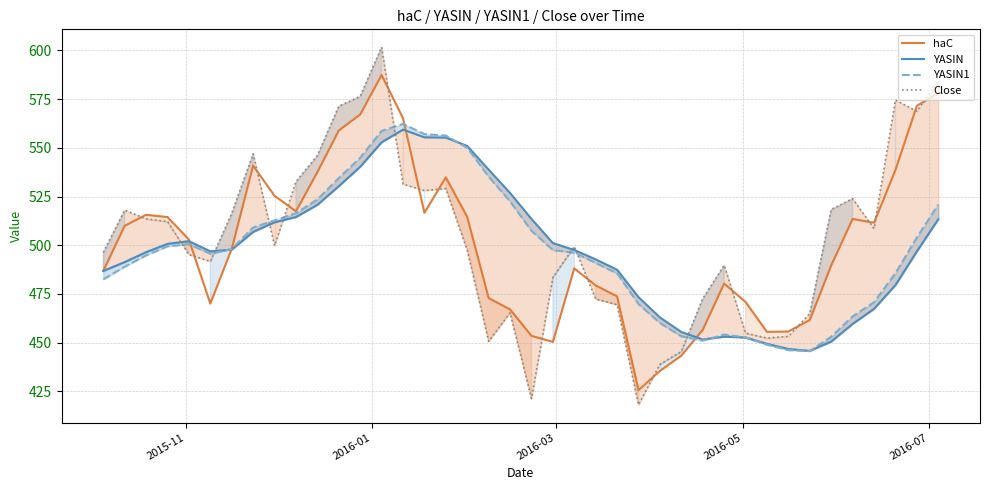

How many categories are shown in the chart?

40